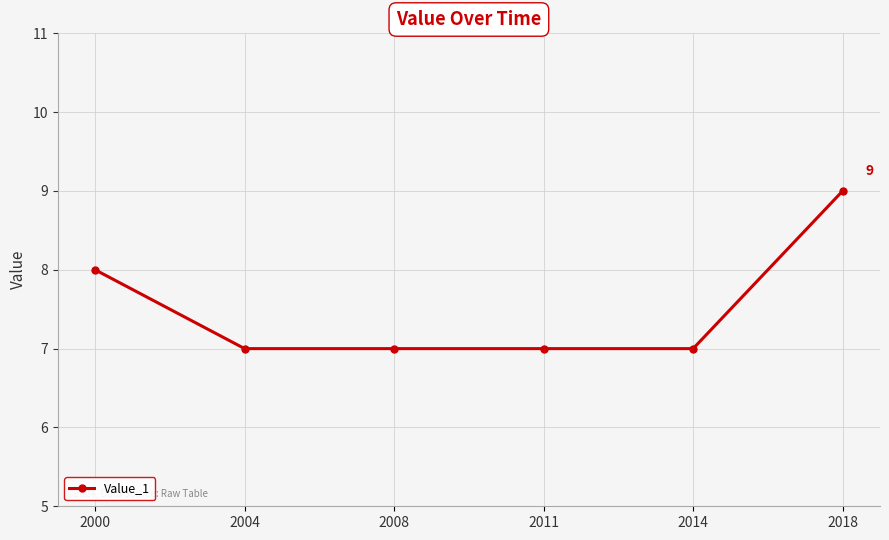

What is the change in value from 2004 to 2018?

+2